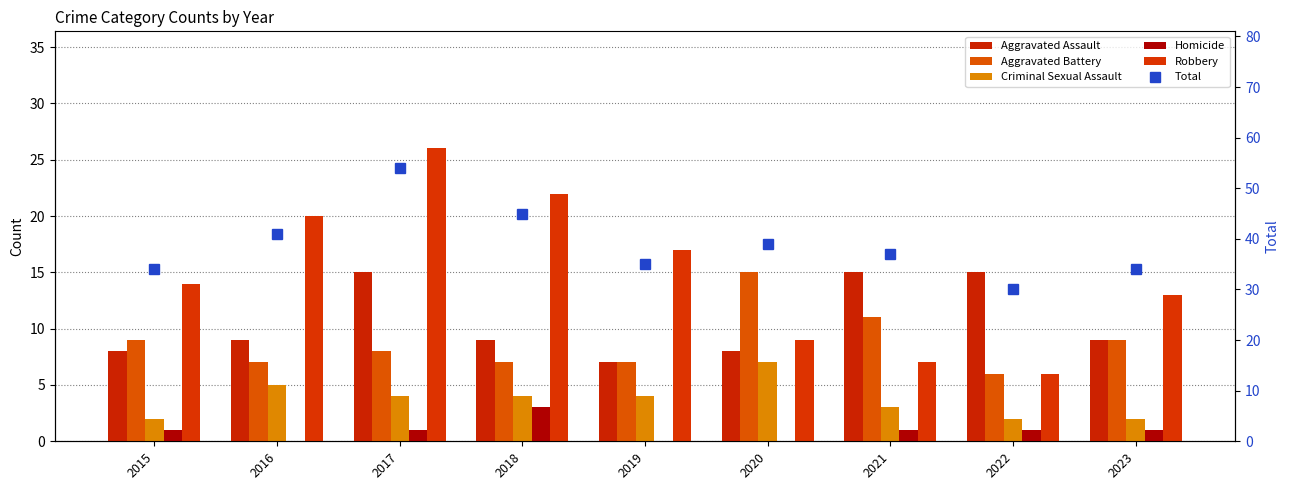

Where does the Criminal Sexual Assault series first go above 4?

2016